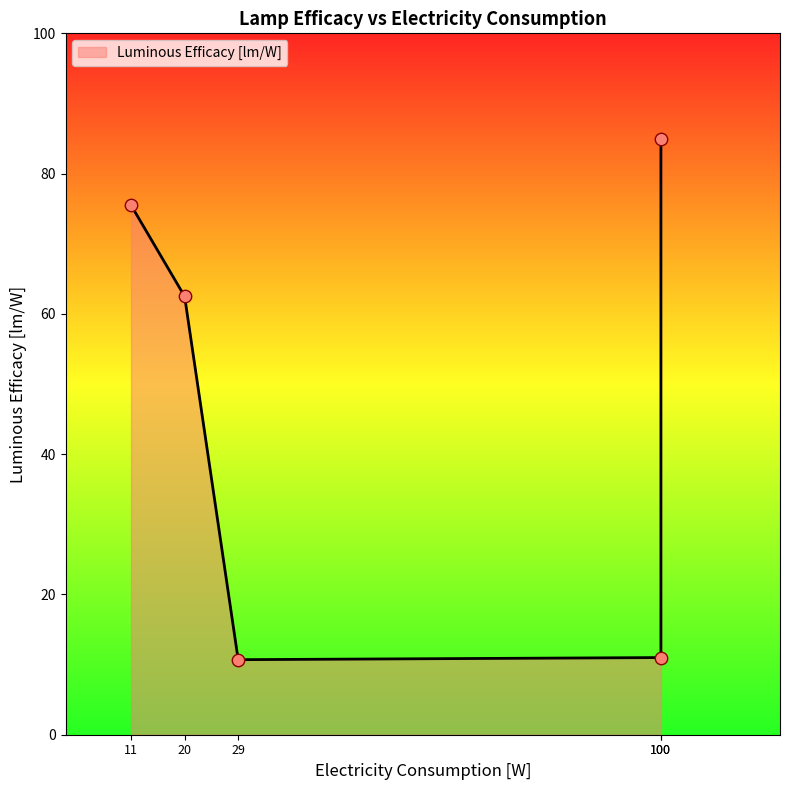

What is the ratio of the value at 100 to the value at 11?

0.1